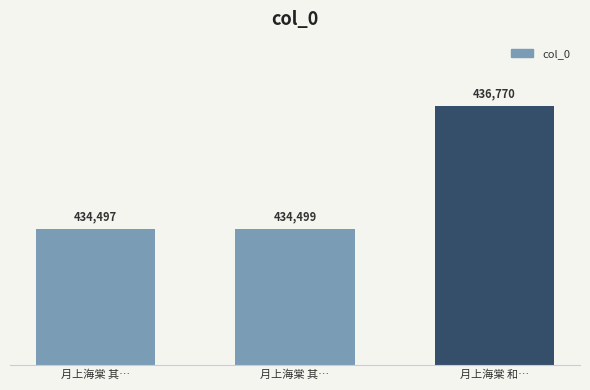

What is the value of the 1st bar from the left?

434497